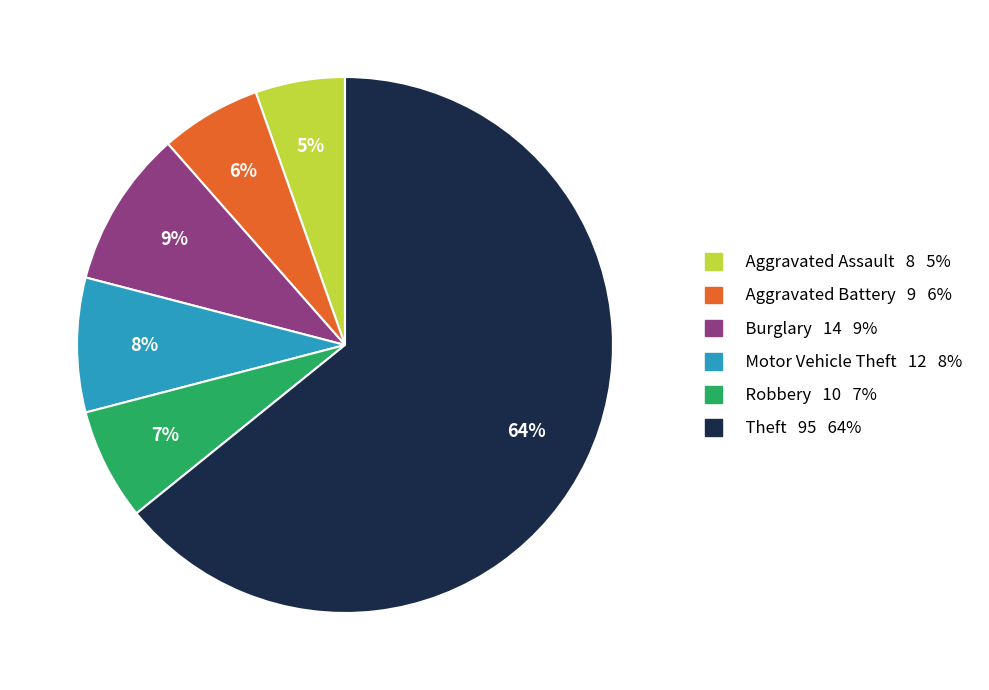

Rank the categories by value from highest to lowest.

Theft 95 64%, Burglary 14 9%, Motor Vehicle Theft 12 8%, Robbery 10 7%, Aggravated Battery 9 6%, Aggravated Assault 8 5%